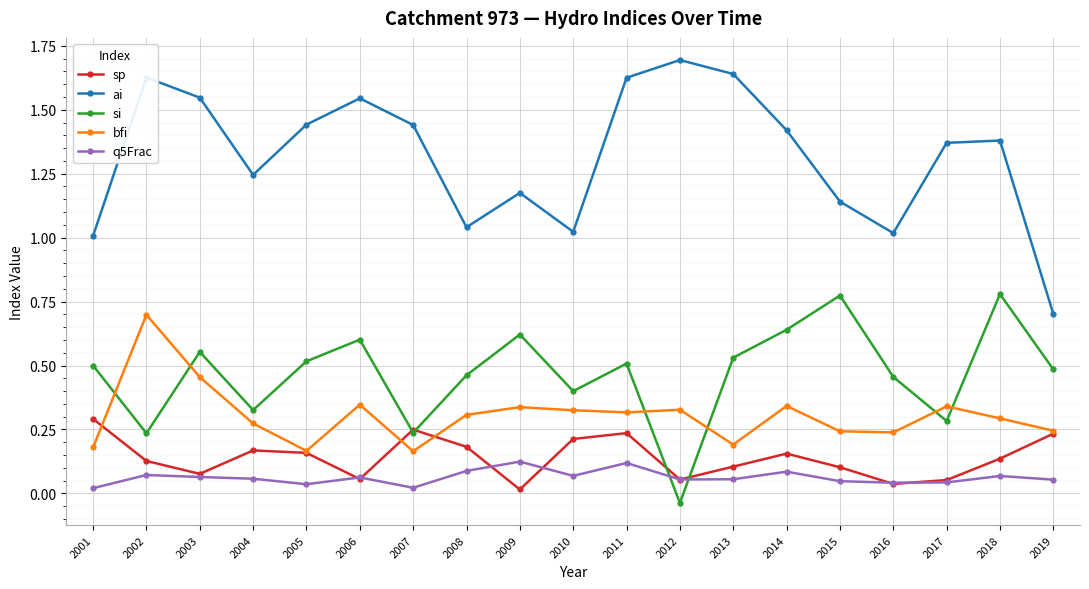

Rank the series by their maximum value, from lowest to highest.

q5Frac, sp, bfi, si, ai